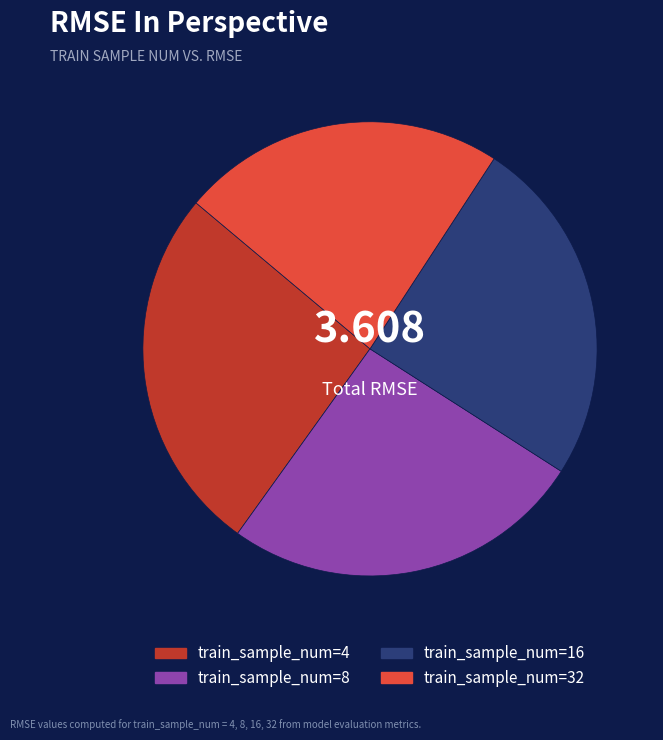

Is the sum of train_sample_num=32 and train_sample_num=4 greater than half?

No